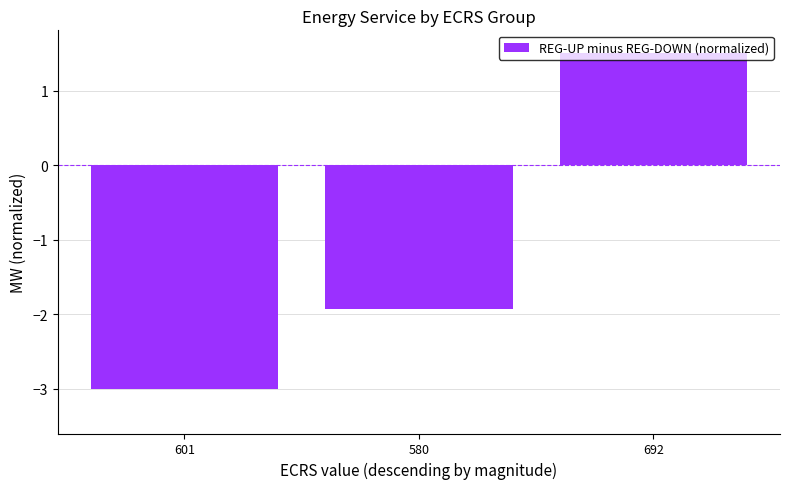

At which category does the chart reach its minimum across all series?

601